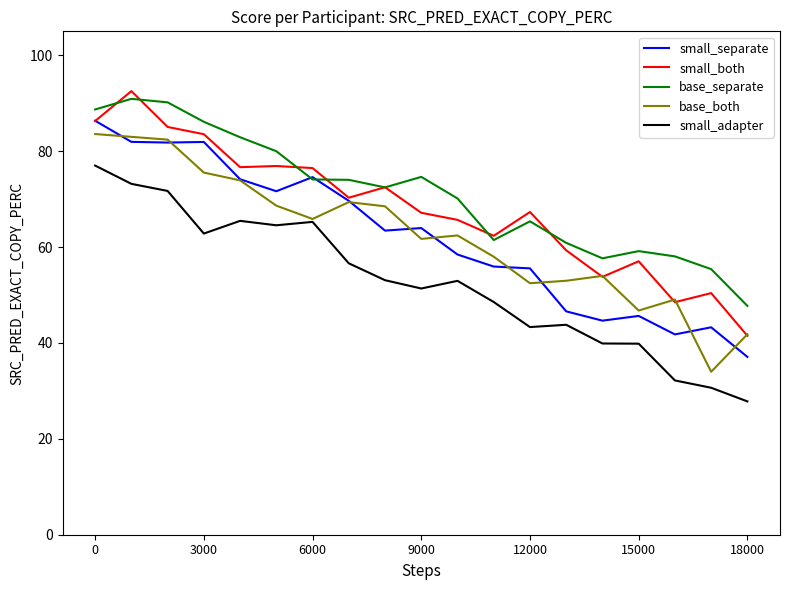

How many lines are shown in the chart?

5